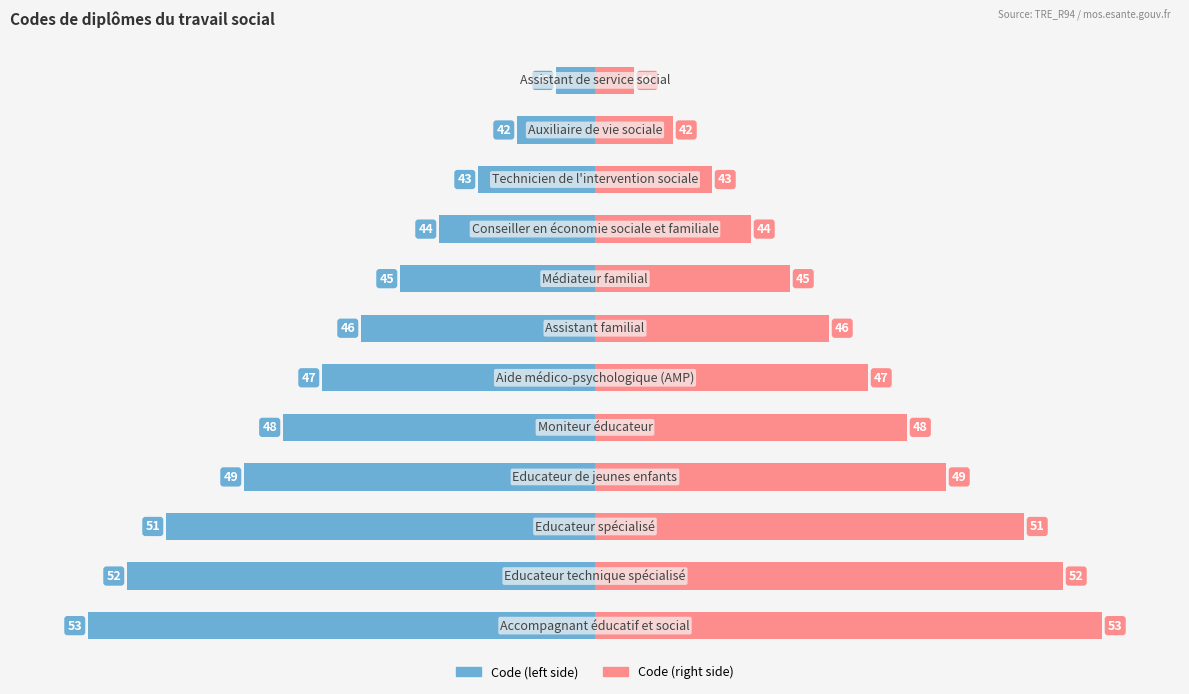

Reading left to right, what are all the values shown in this chart?

Code (left): -1	-2	-3	-4	-5	-6	-7	-8	-9	-11	-12	-13
Code (right): 1	2	3	4	5	6	7	8	9	11	12	13